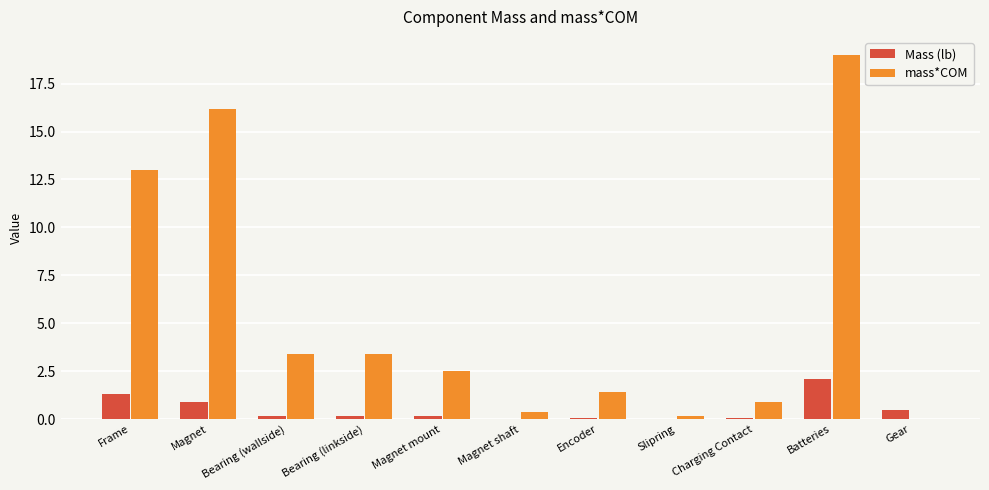

Which label corresponds to the largest value in the chart?

Batteries